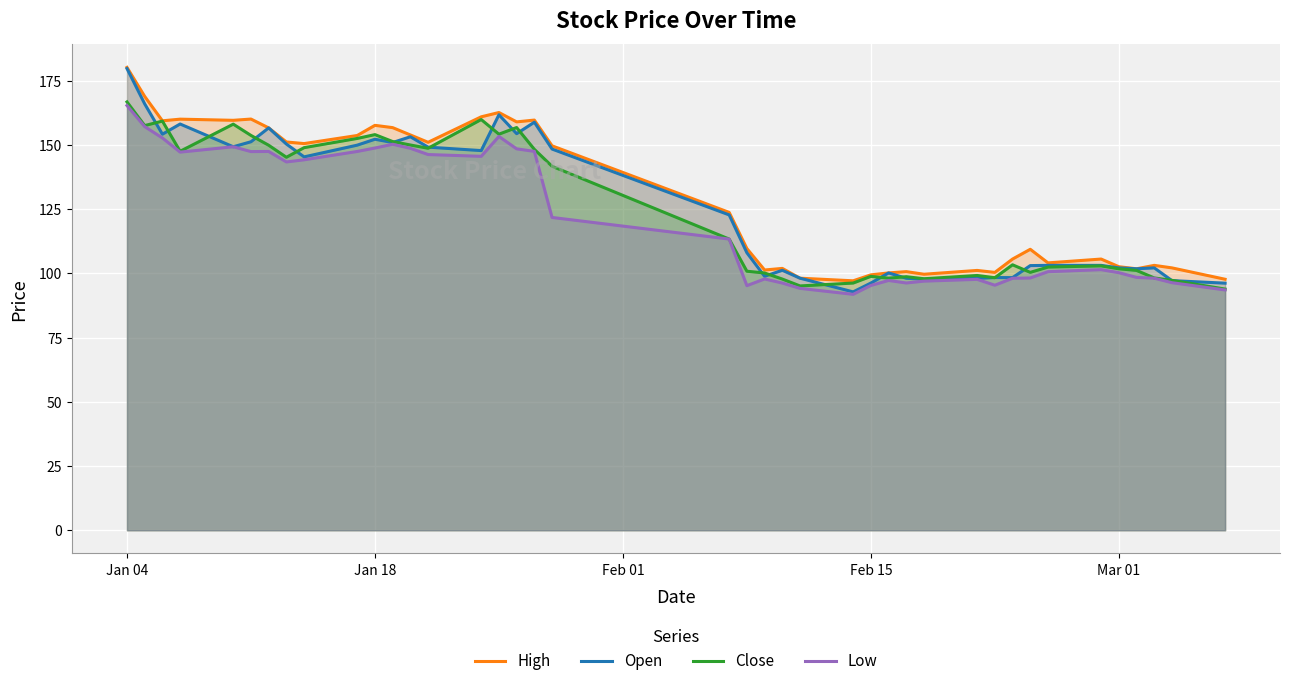

What is the difference between the second highest and minimum values in the Open series?

73.2